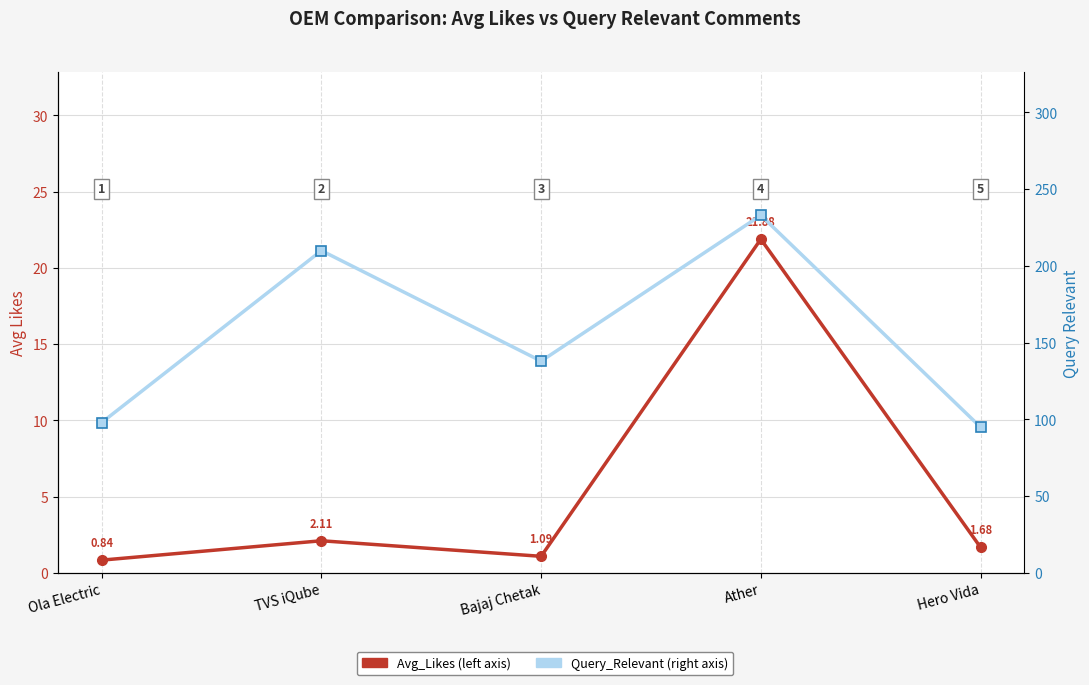

Reading right to left, extract all data points from this chart.

Avg_Likes: 1.7	21.9	1.1	2.1	0.8
Query_Relevant: 95.0	233.0	138.0	210.0	98.0